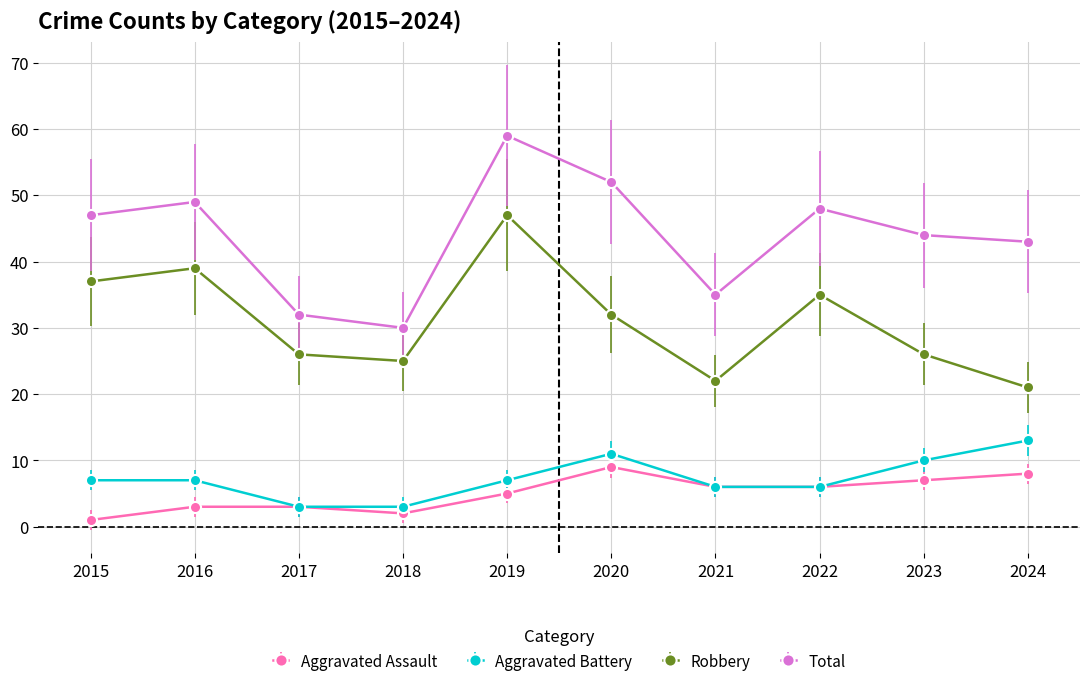

Which series has the largest total across all categories?

Total